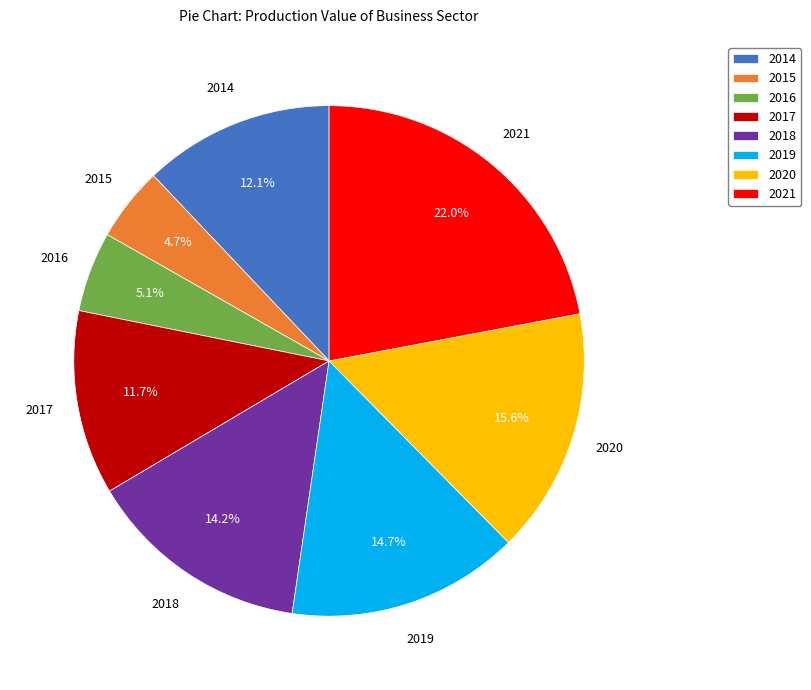

Count the number of slices in the pie.

8